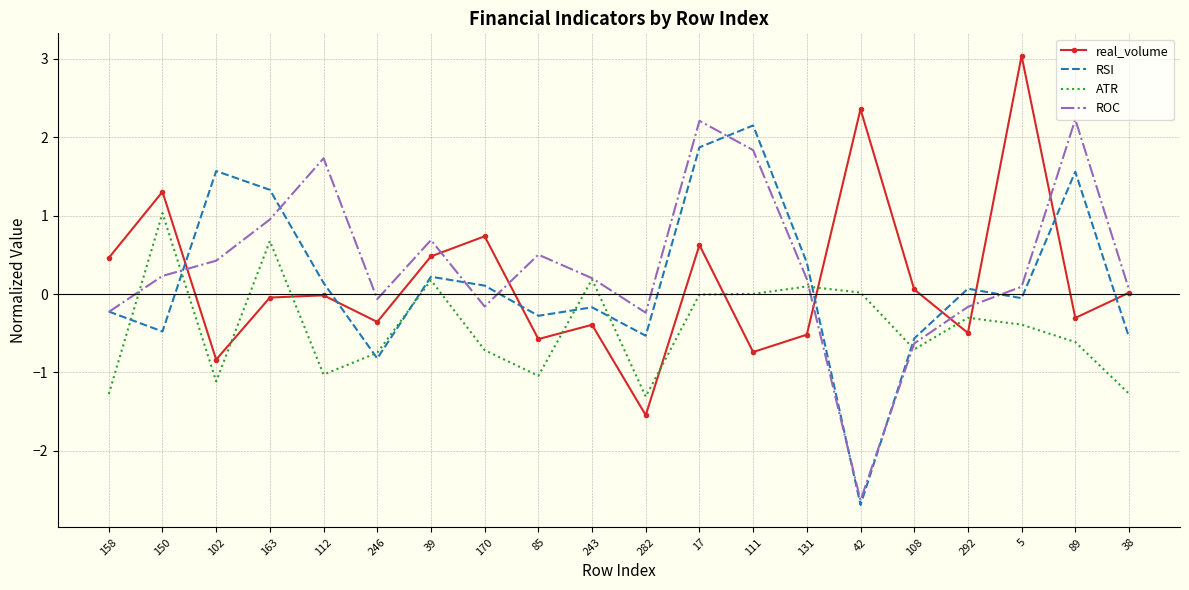

What position from the right is 282?

10